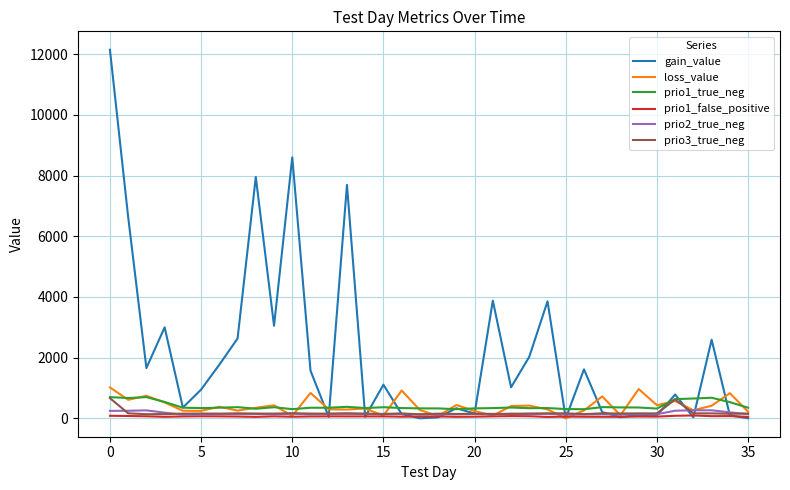

How many lines are shown in the chart?

6